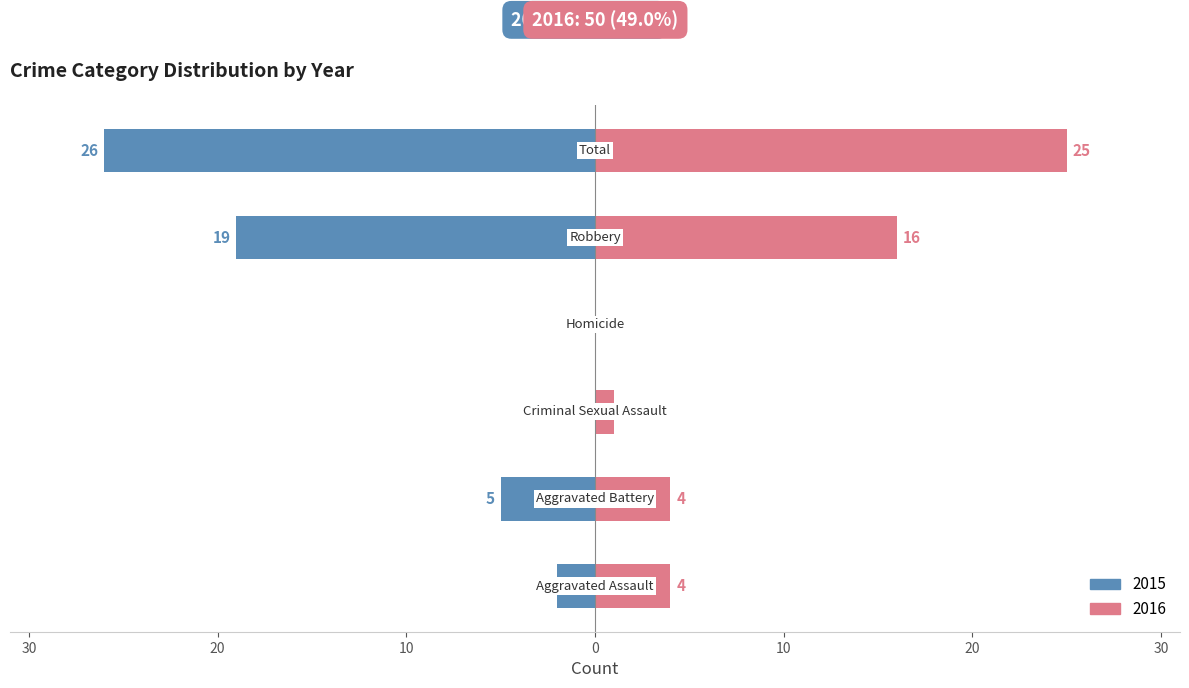

How many bars are there in each group?

2